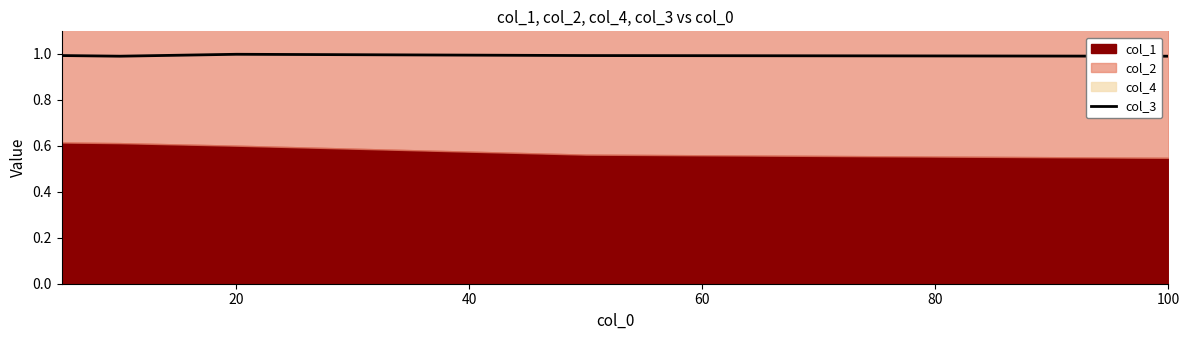

Is it true that col_3 equals 1.0 at 20?

True